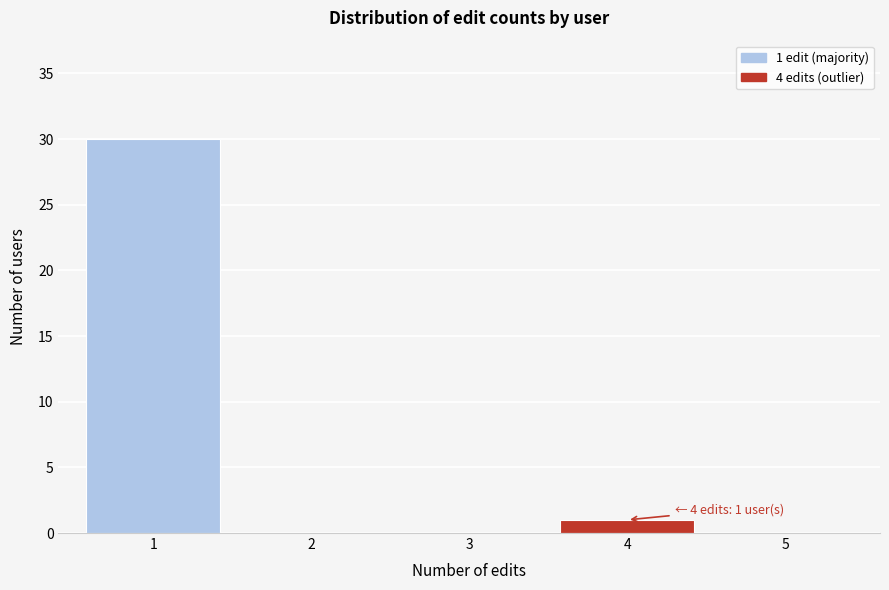

Reading left to right, extract all data points from this chart.

1=30	2=0	3=0	4=1	5=0